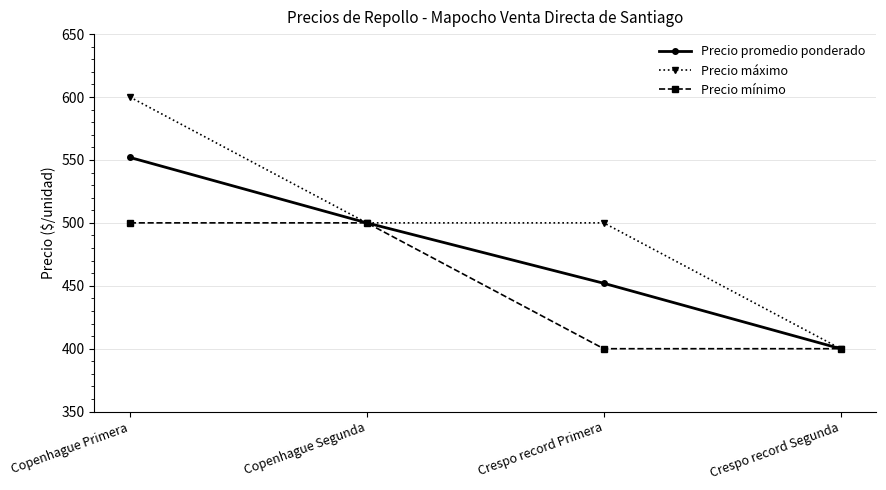

Which category has the lowest value in the Precio máximo series?

Crespo record Segunda